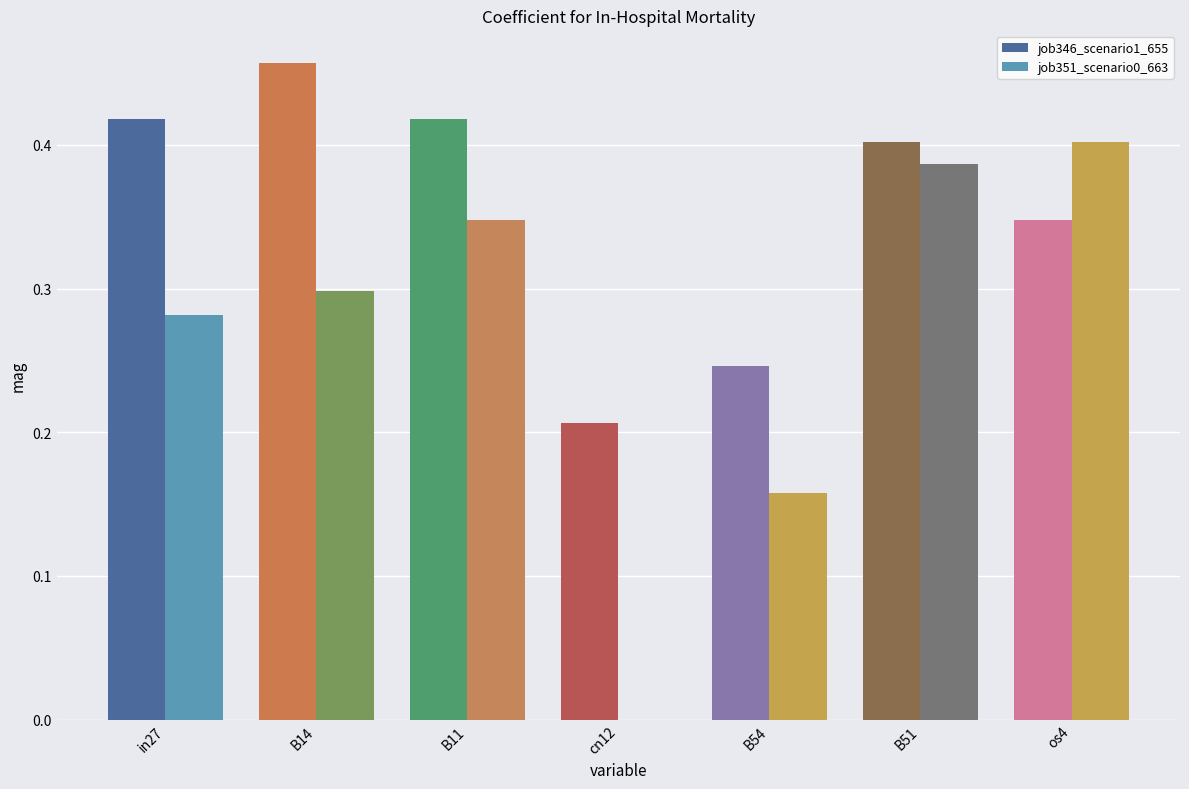

What is the label of the 3rd bar from the left?

B11